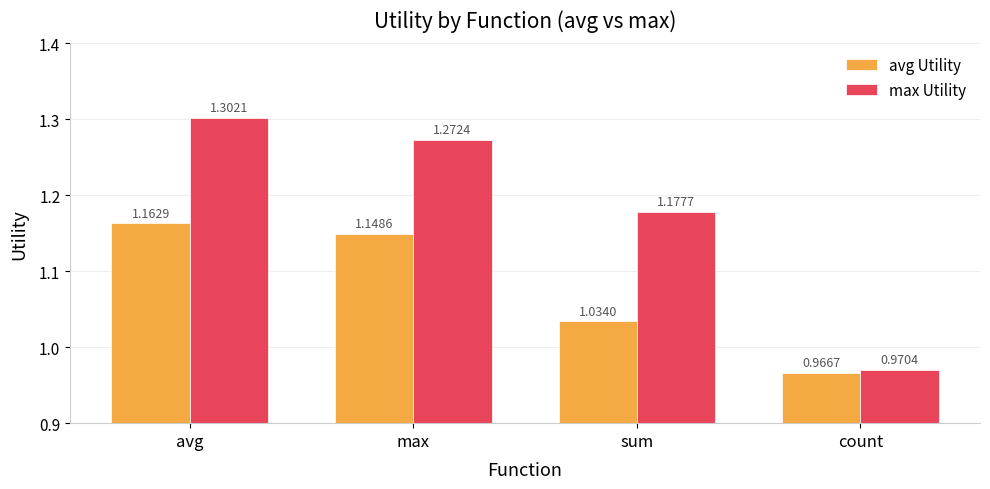

How many values in the avg Utility series are below 1?

1